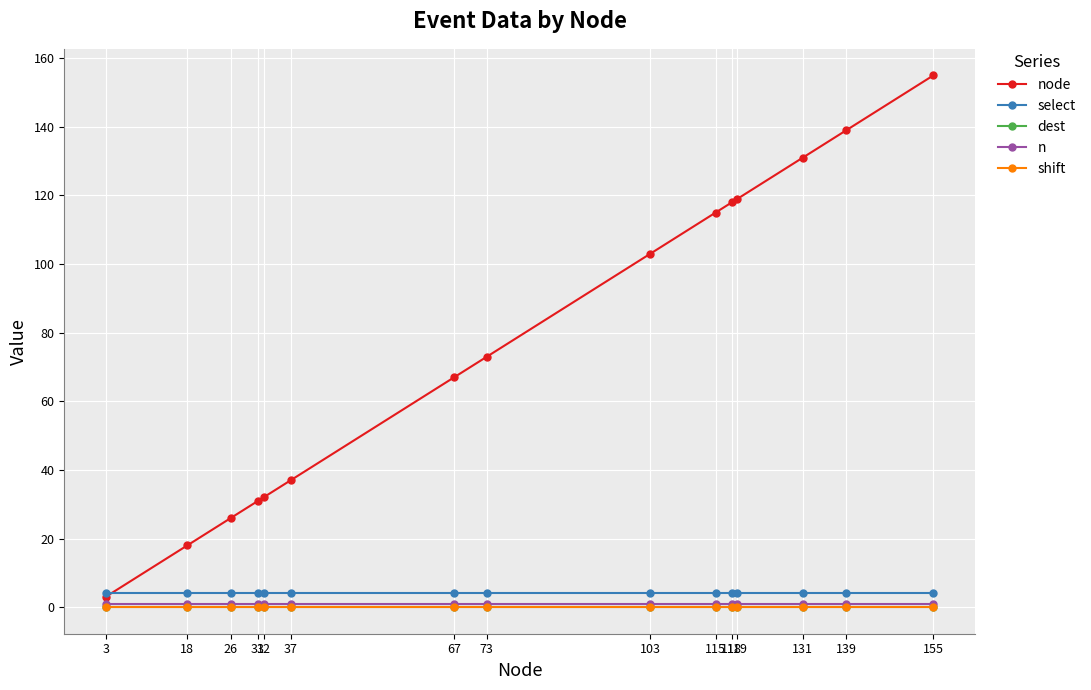

Is this an area chart (filled region under the line)?

No